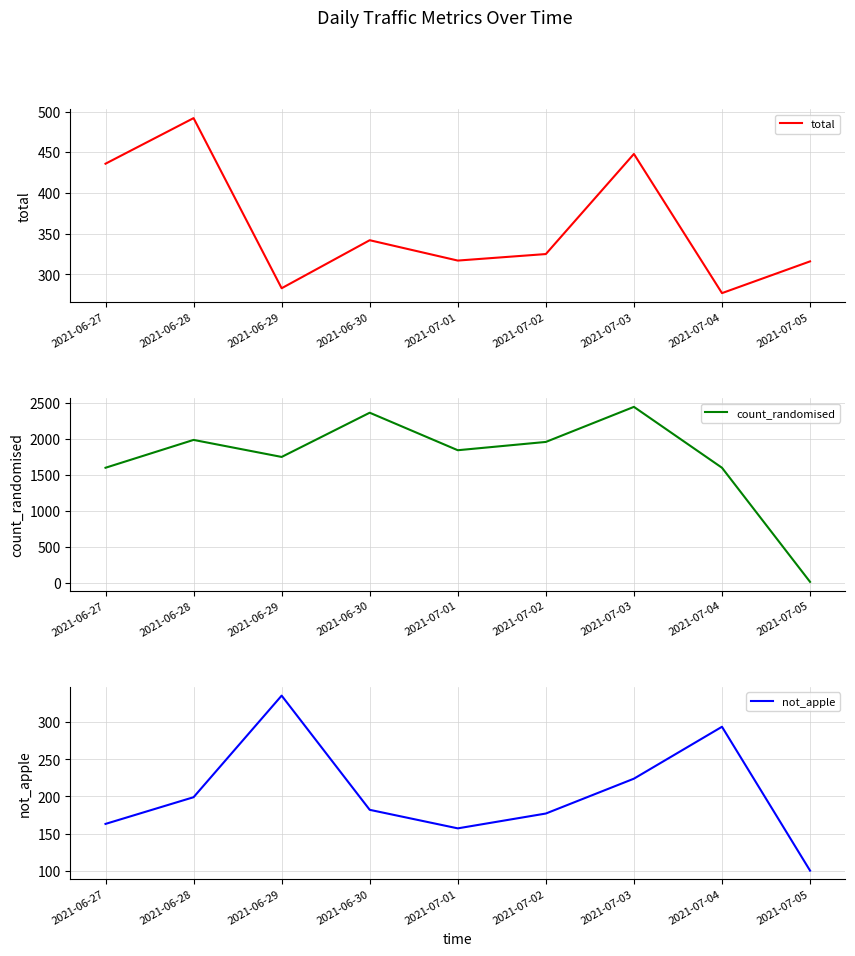

Which series has the widest spread of values?

count_randomised